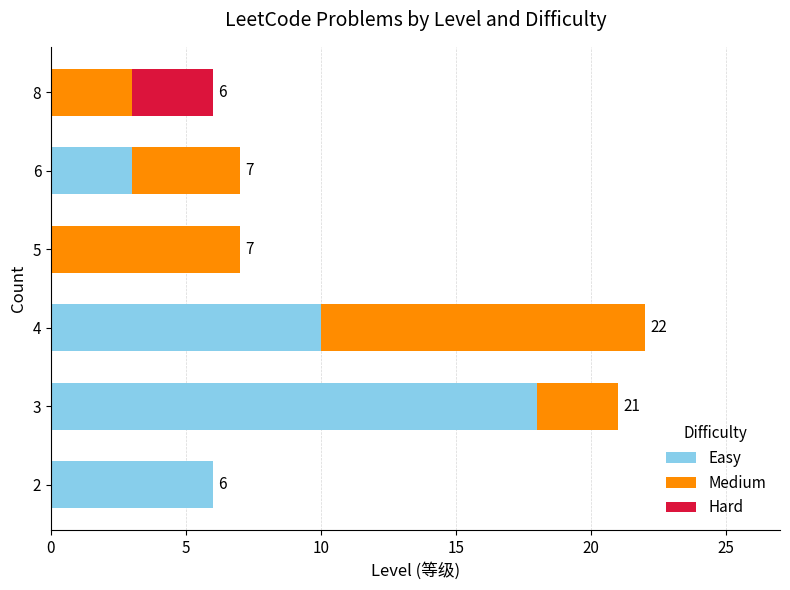

True or false: Easy has a value of -12 at 8.

False